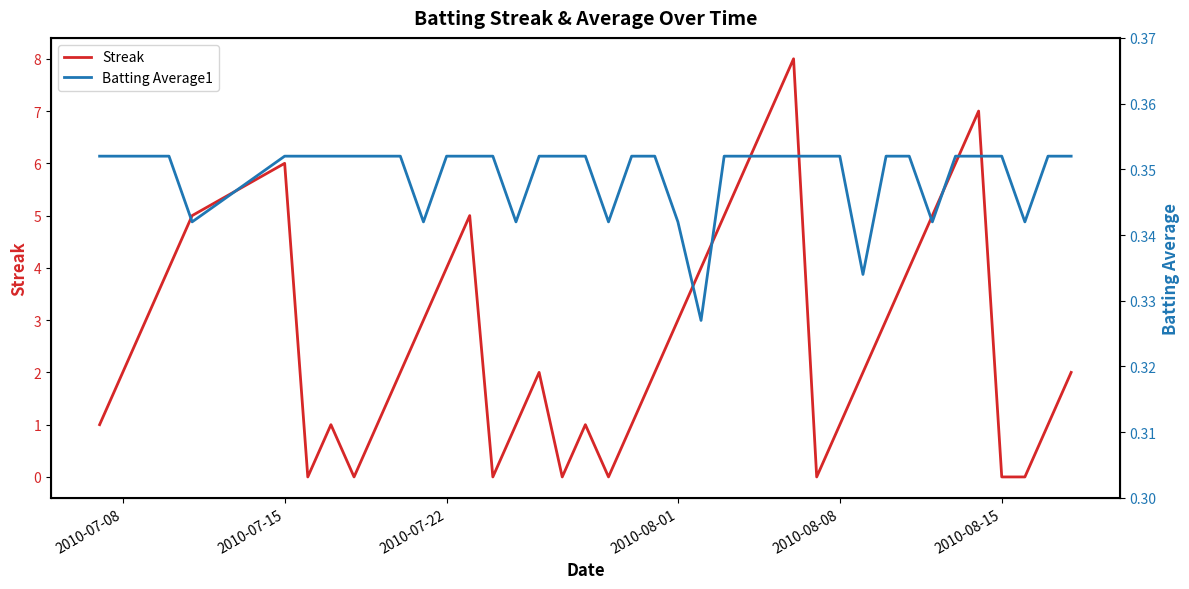

How many lines are shown in the chart?

2